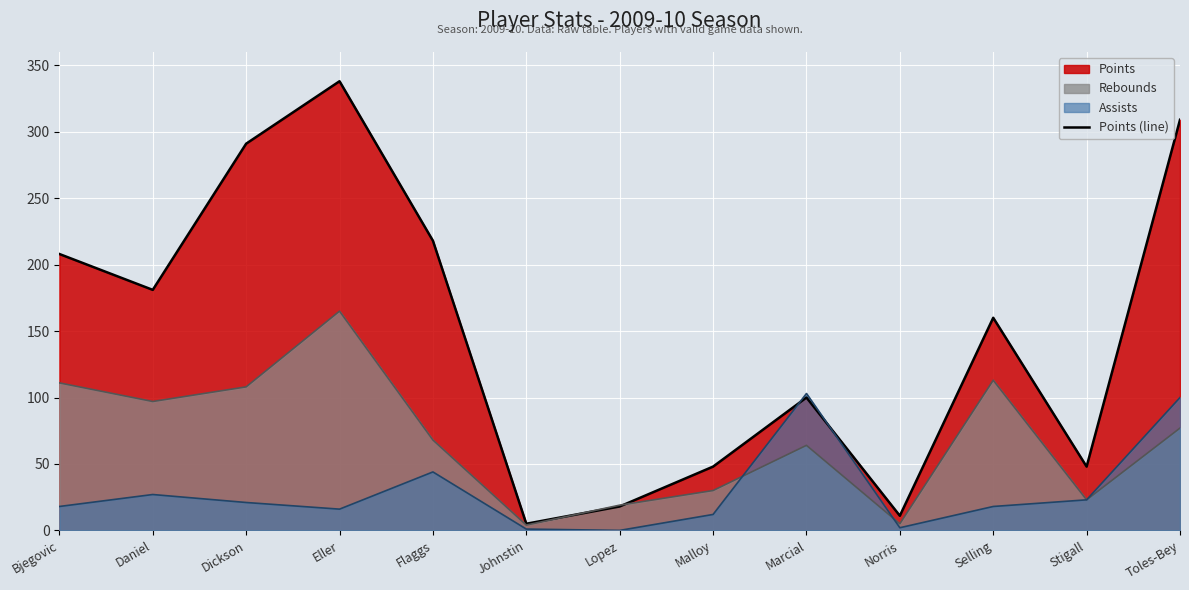

Where is the data nearest to the value 171?

Daniel